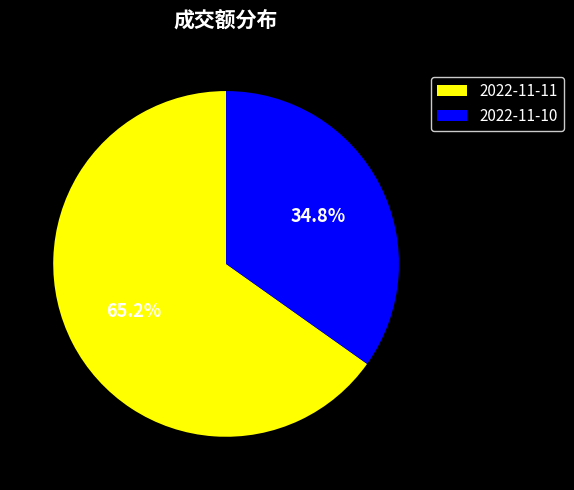

To the nearest percent, what is the difference between the 2022-11-11 and 2022-11-10 slice percentages?

30%